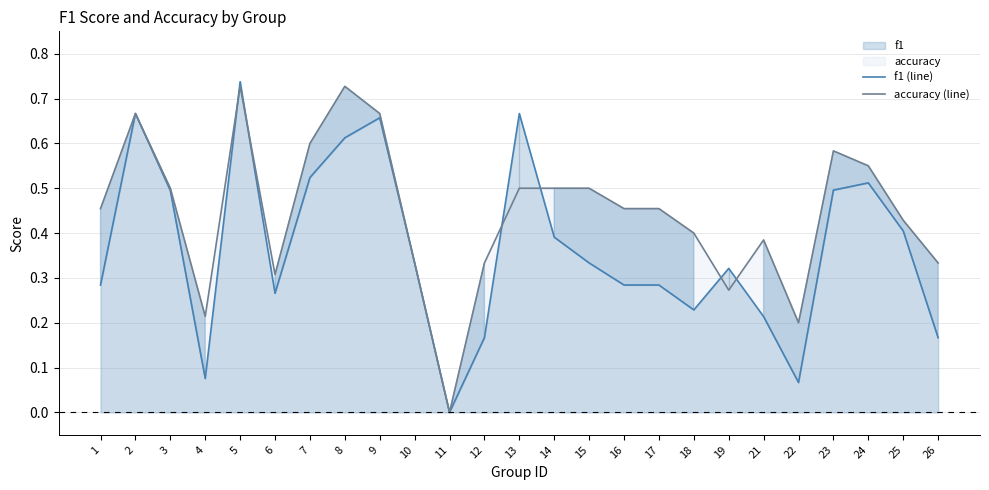

What is the maximum value for accuracy (line)?

0.7